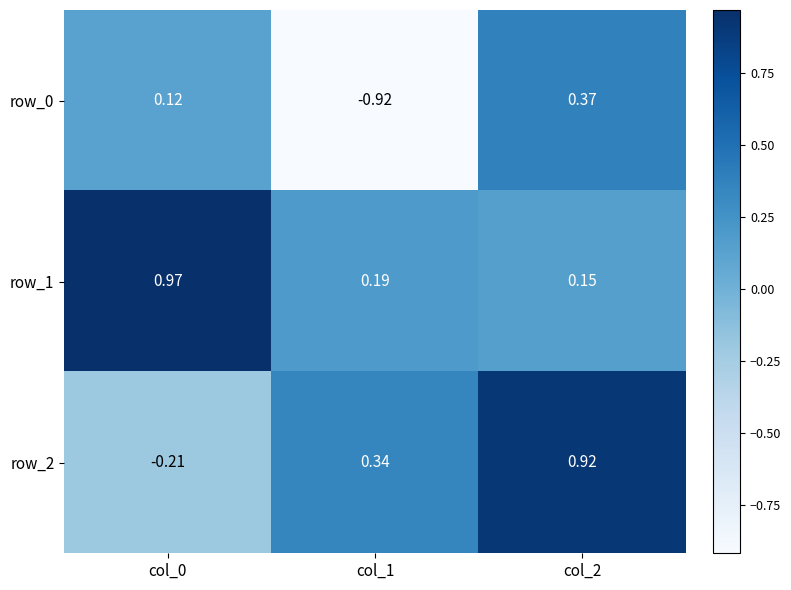

Is the value of row_0 at col_0 greater than the value of row_1 at col_0?

No